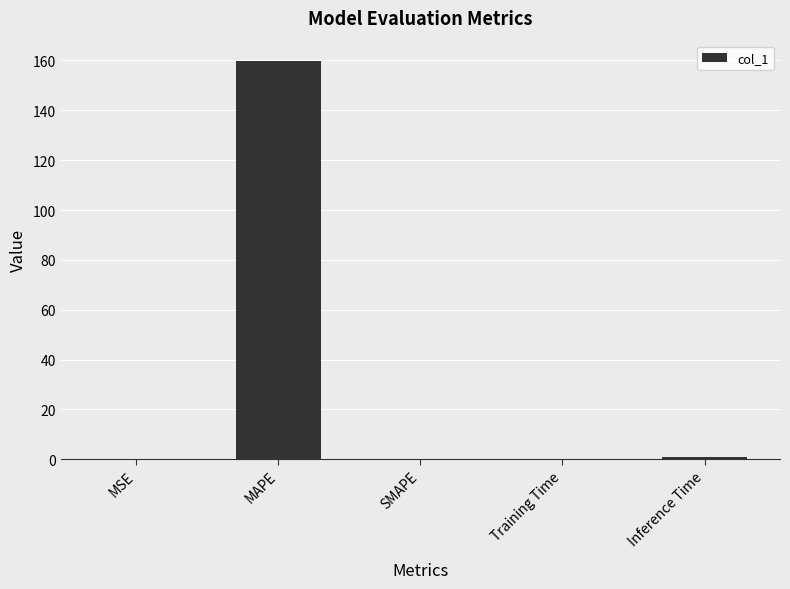

Are the bars horizontal?

No